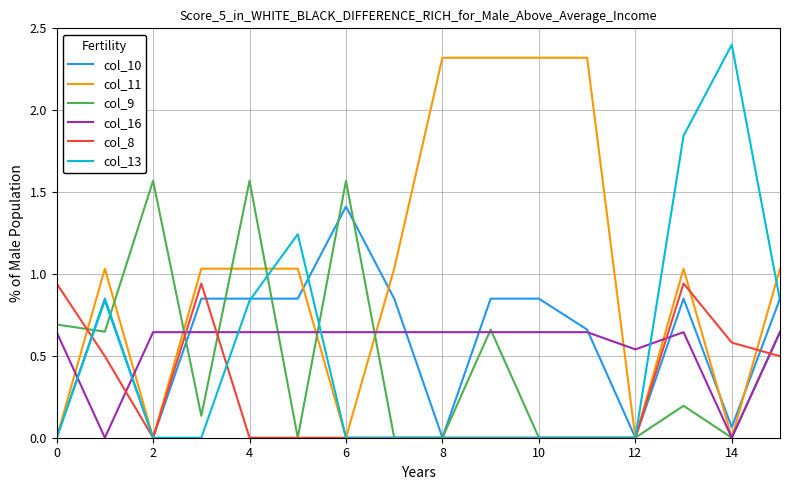

What is the highest value of the col_10 series?

1.4